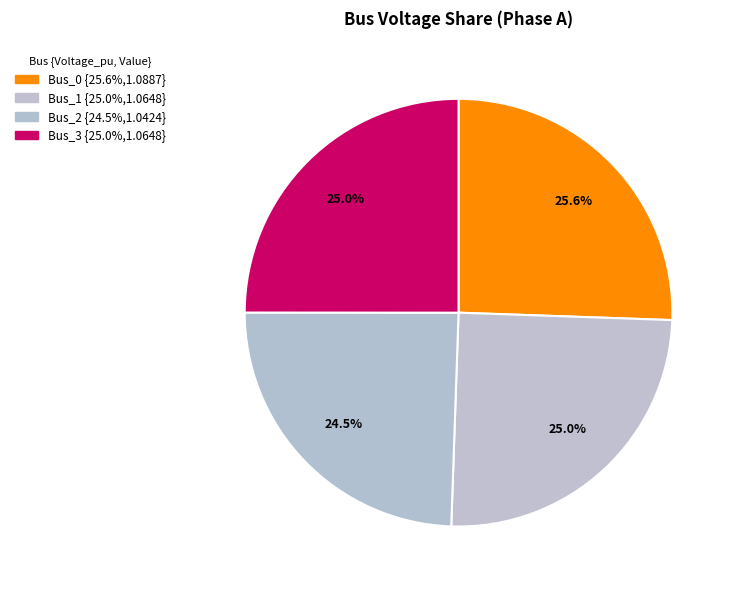

Count the number of slices in the pie.

4